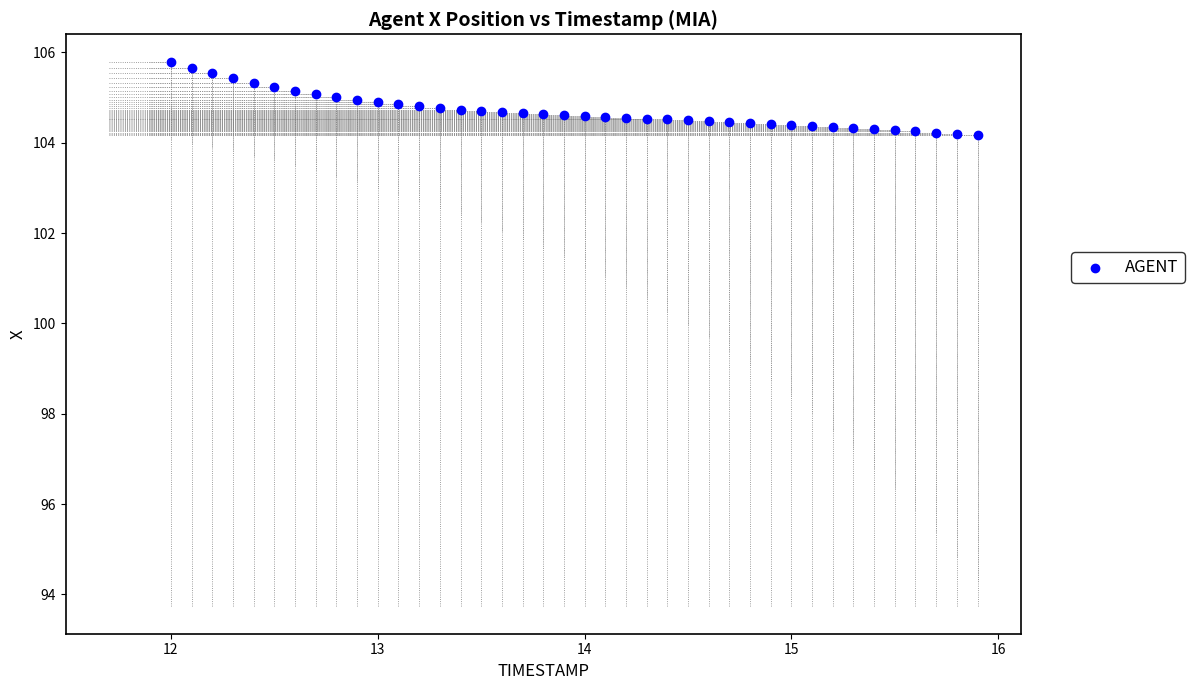

What is the range of Y values (max minus min)?

1.6